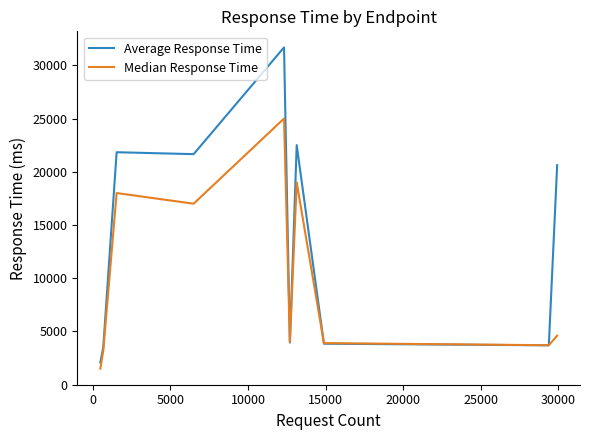

List the series in order of their overall mean, highest first.

Average Response Time, Median Response Time